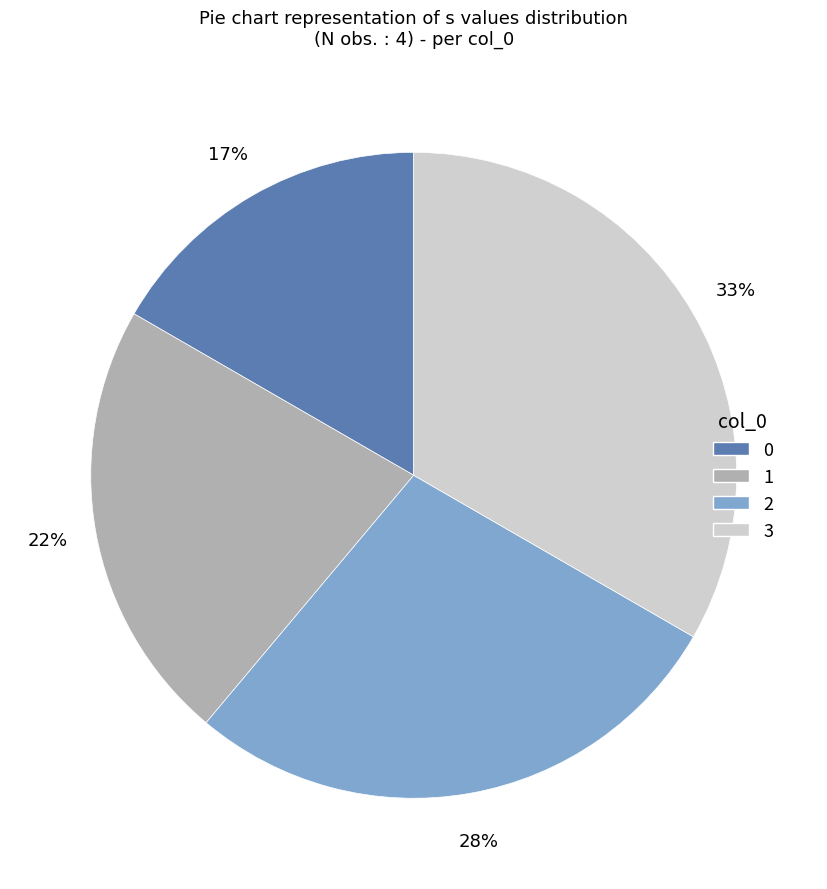

How many slices are in this pie chart?

4